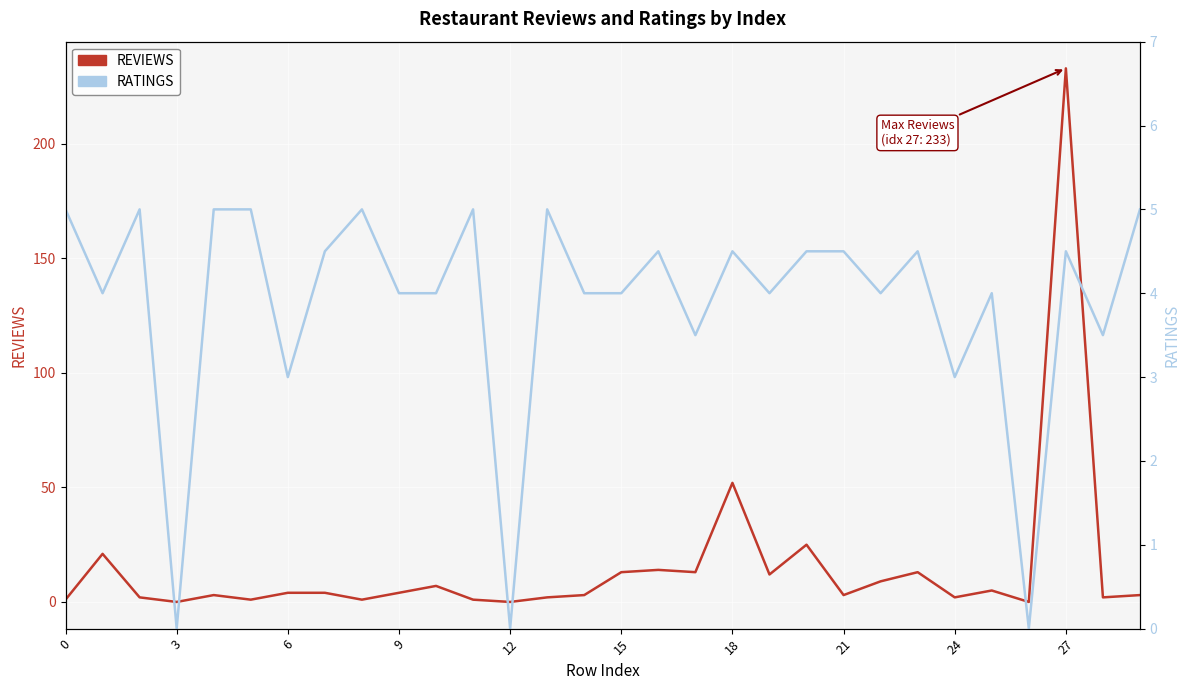

How many distinct data groups are displayed?

2